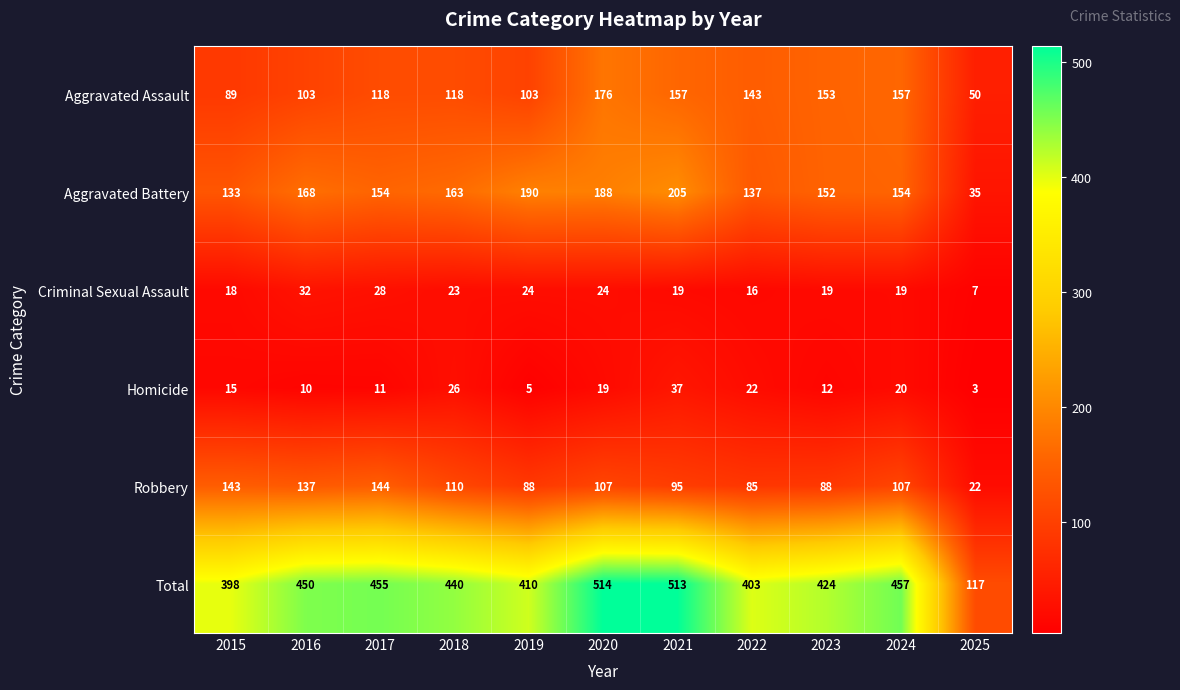

How many categories are shown in the chart?

11